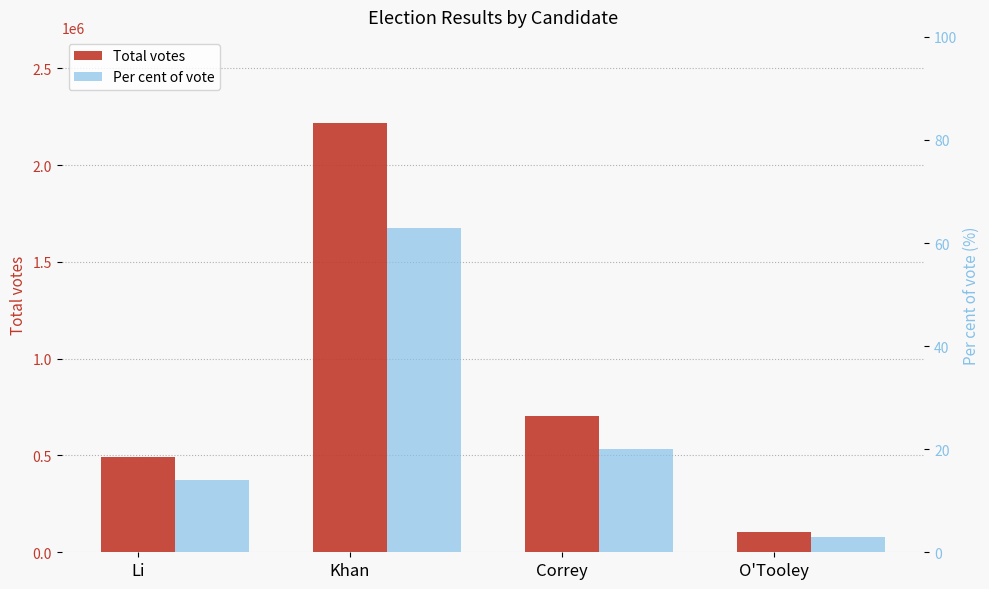

Rank the series at Khan from lowest to highest value.

Per cent of vote, Total votes